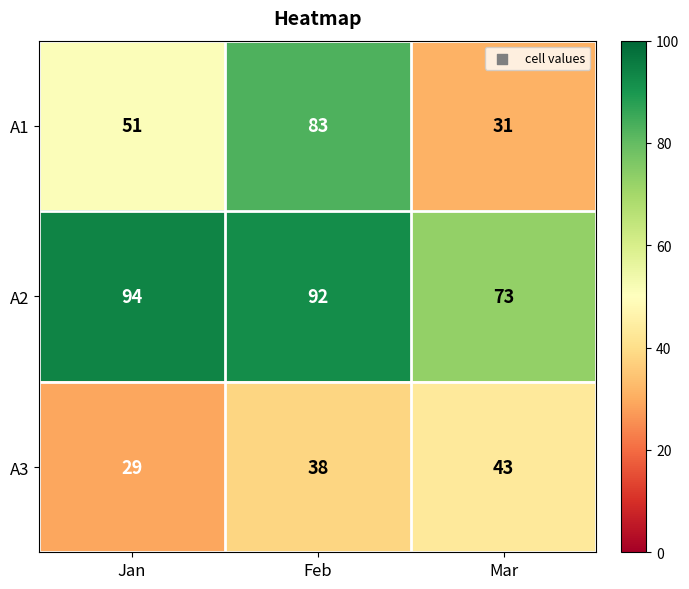

Which category has the highest value in the A3 series?

Mar